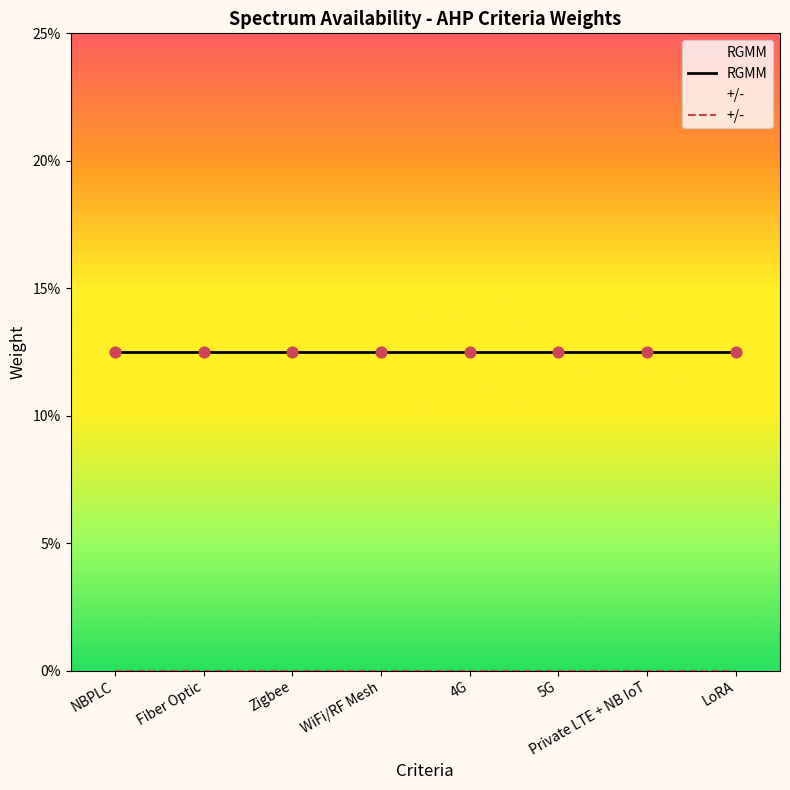

Which series has the widest spread of Y values?

RGMM